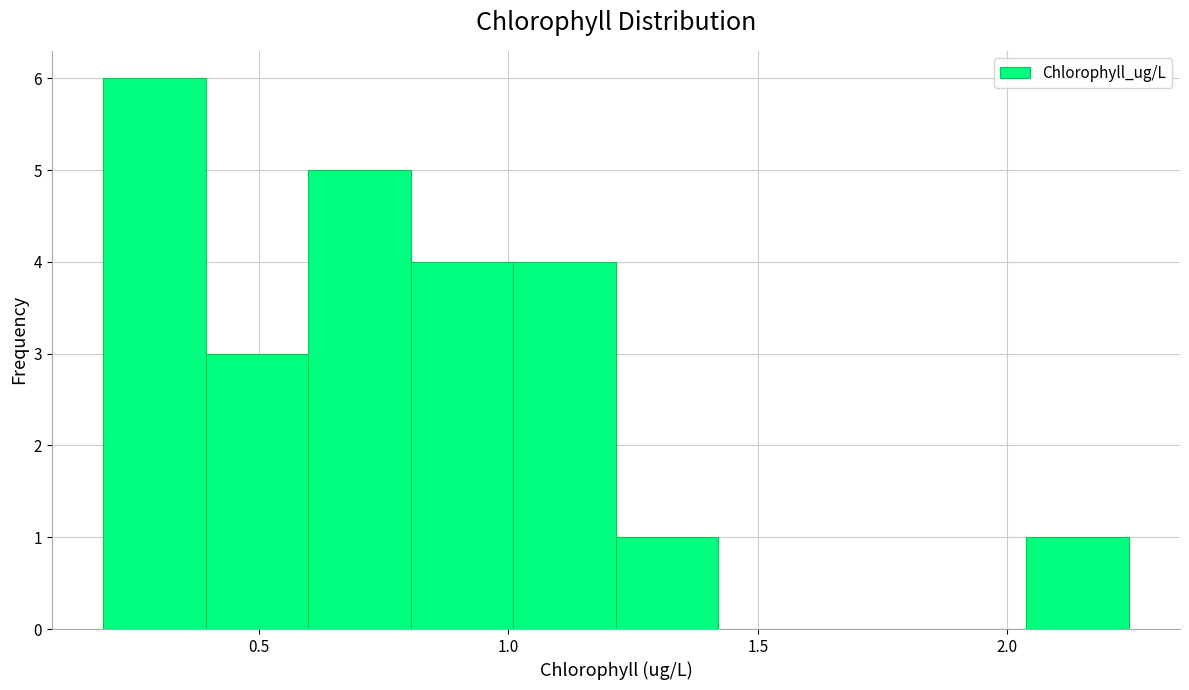

Over which range of the x-axis is the bar tallest?

0.20 to 0.40